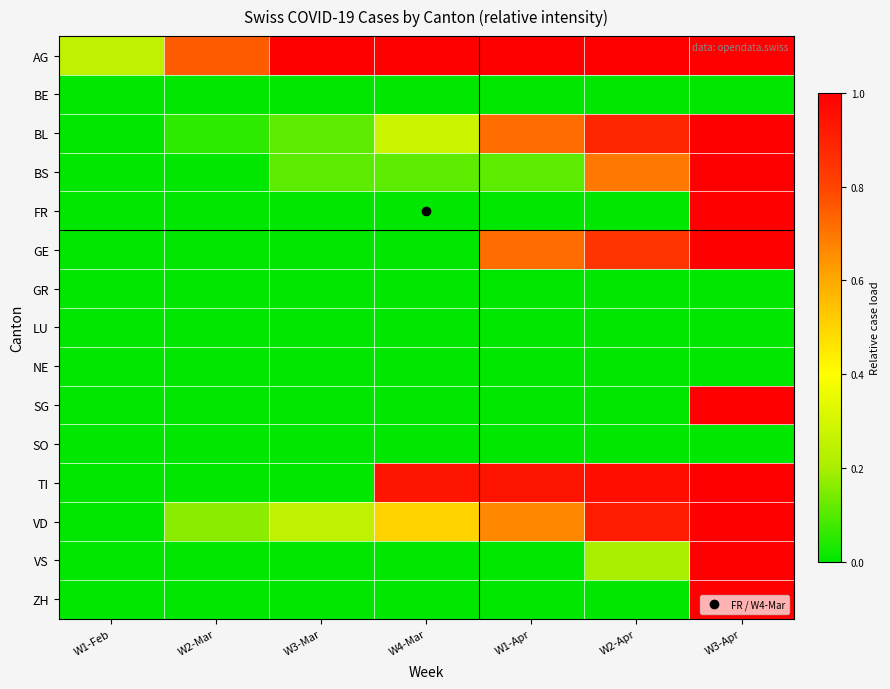

Which series has the largest total across all categories?

AG